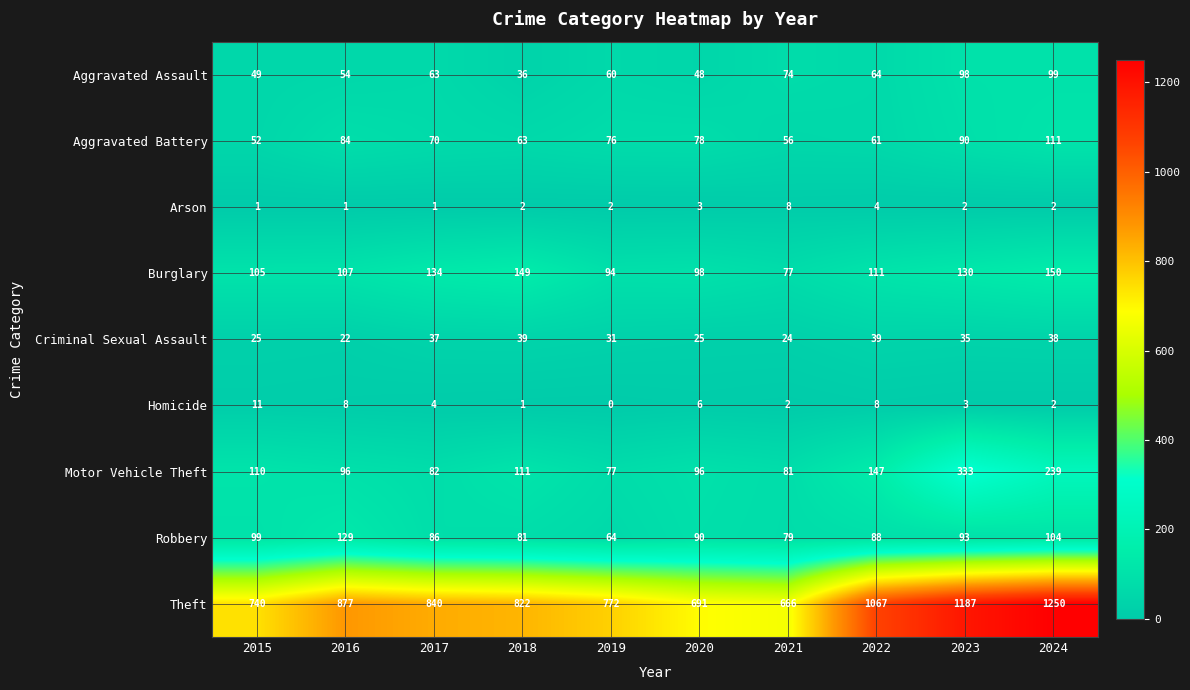

The value of Theft at 2016 is 877. True or false?

True